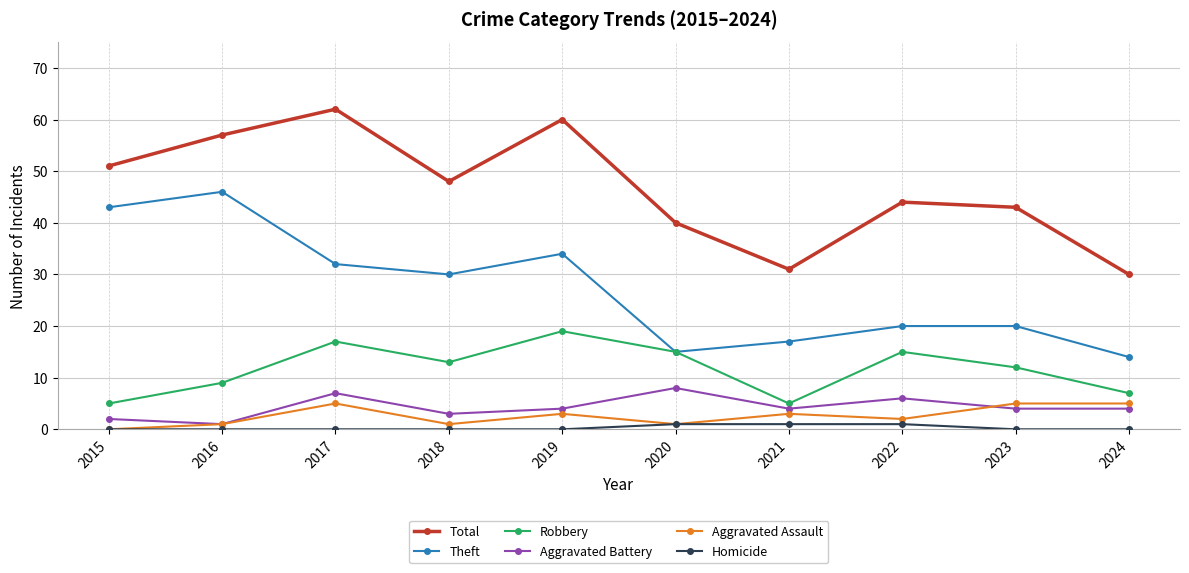

What are all the series names shown in the legend?

Total, Theft, Robbery, Aggravated Battery, Aggravated Assault, Homicide